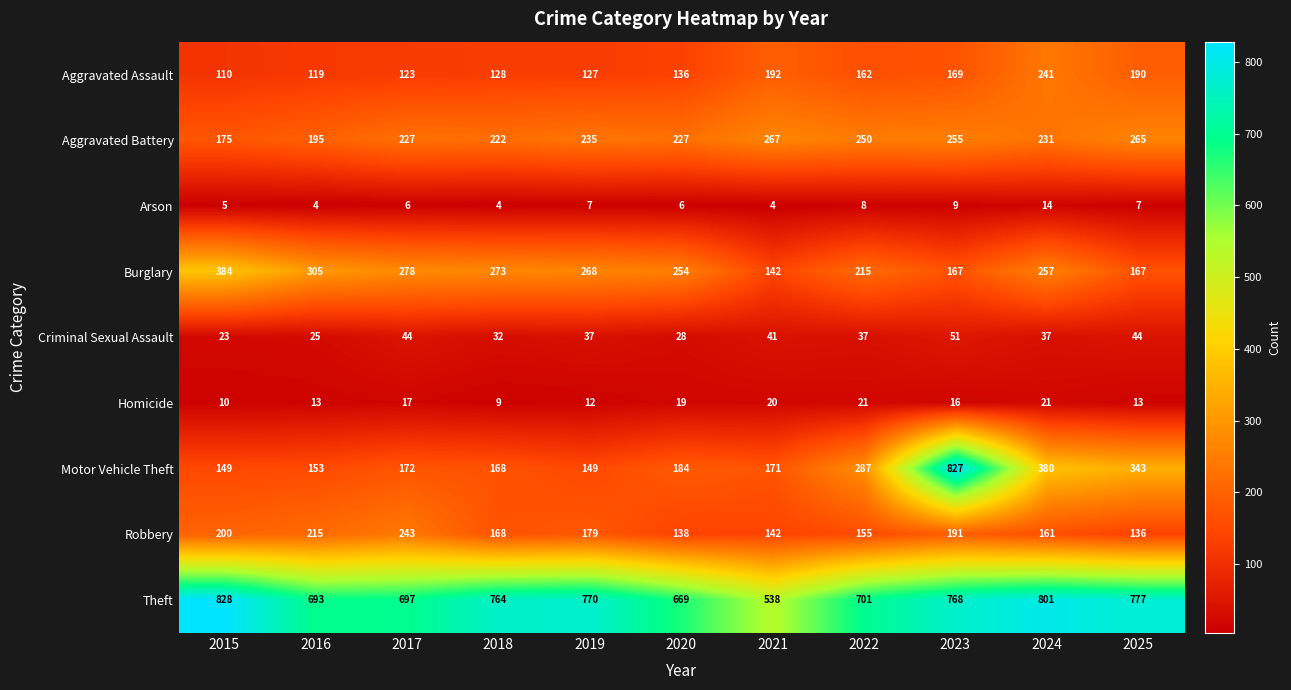

What value does the Aggravated Assault series have at 2022, to the nearest 50?

150